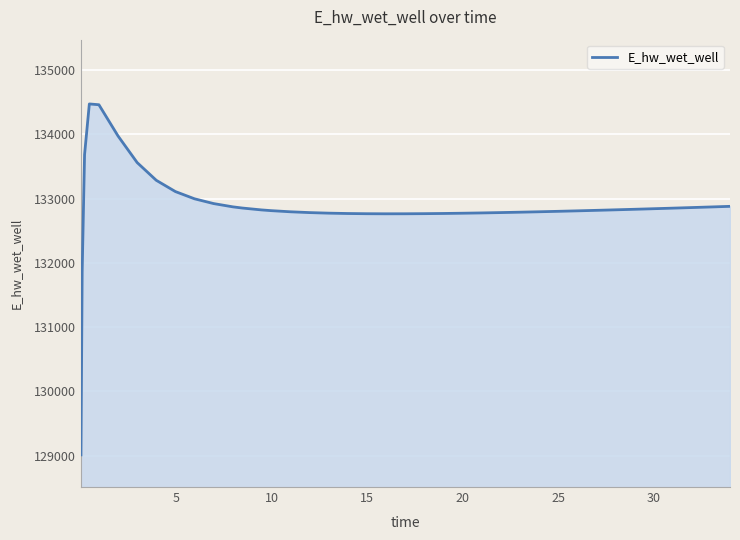

What is the smallest value displayed?

129012.7